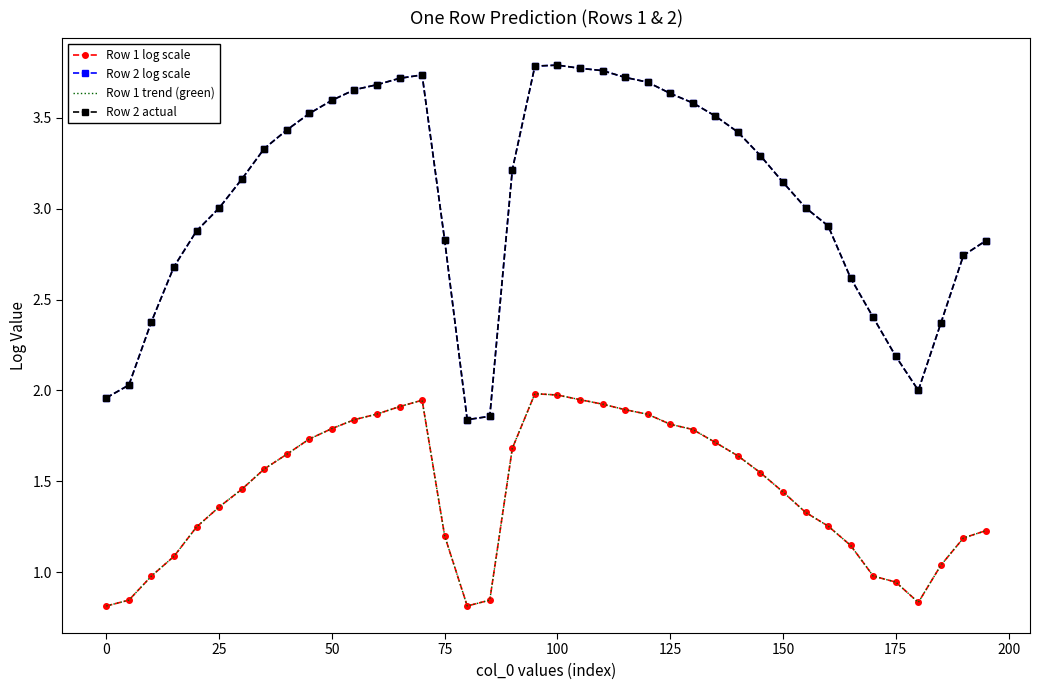

What is the maximum value for Row 2 actual?

3.8